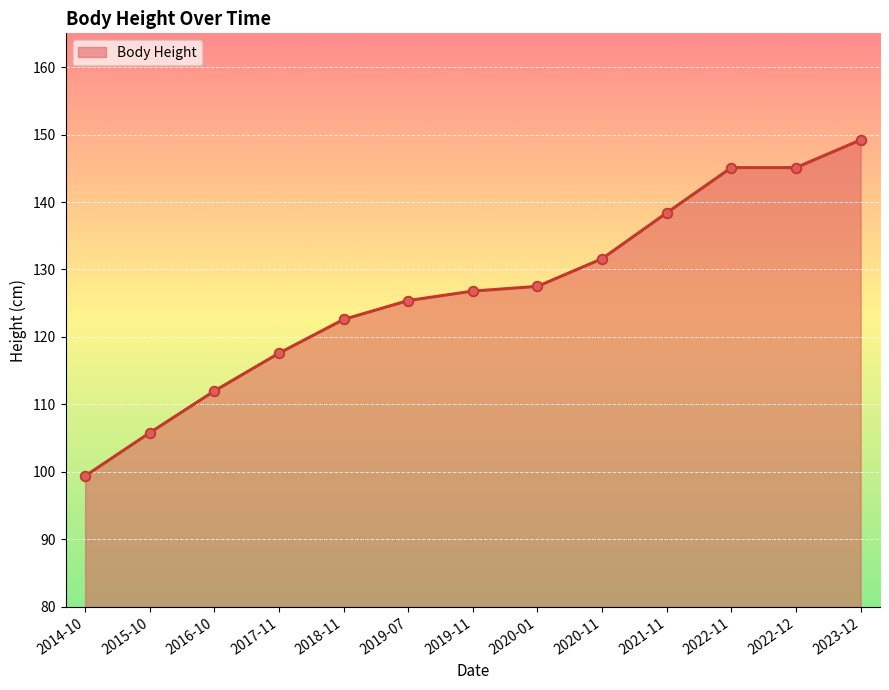

What is the ratio of the value at 2022-12 to the value at 2019-11?

1.1